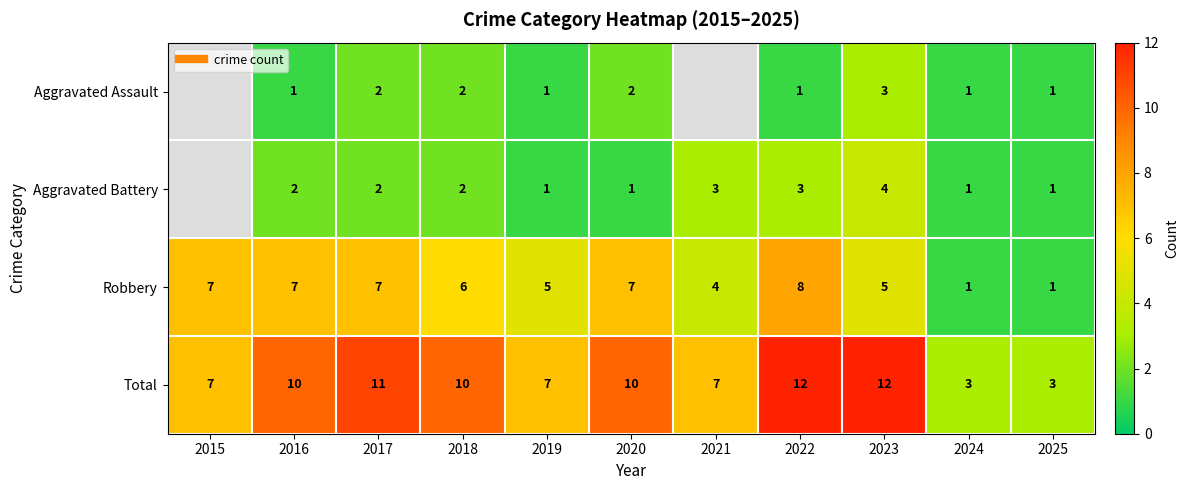

Which category has the highest value across all series?

2022